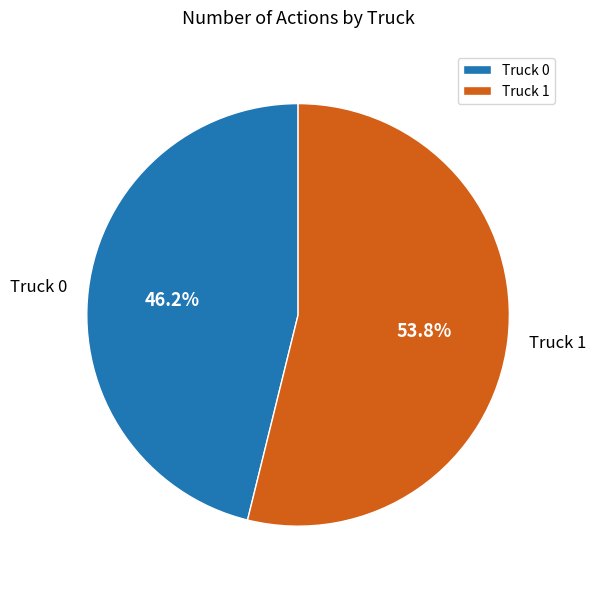

To the nearest percent, what portion does Truck 0 represent?

46%